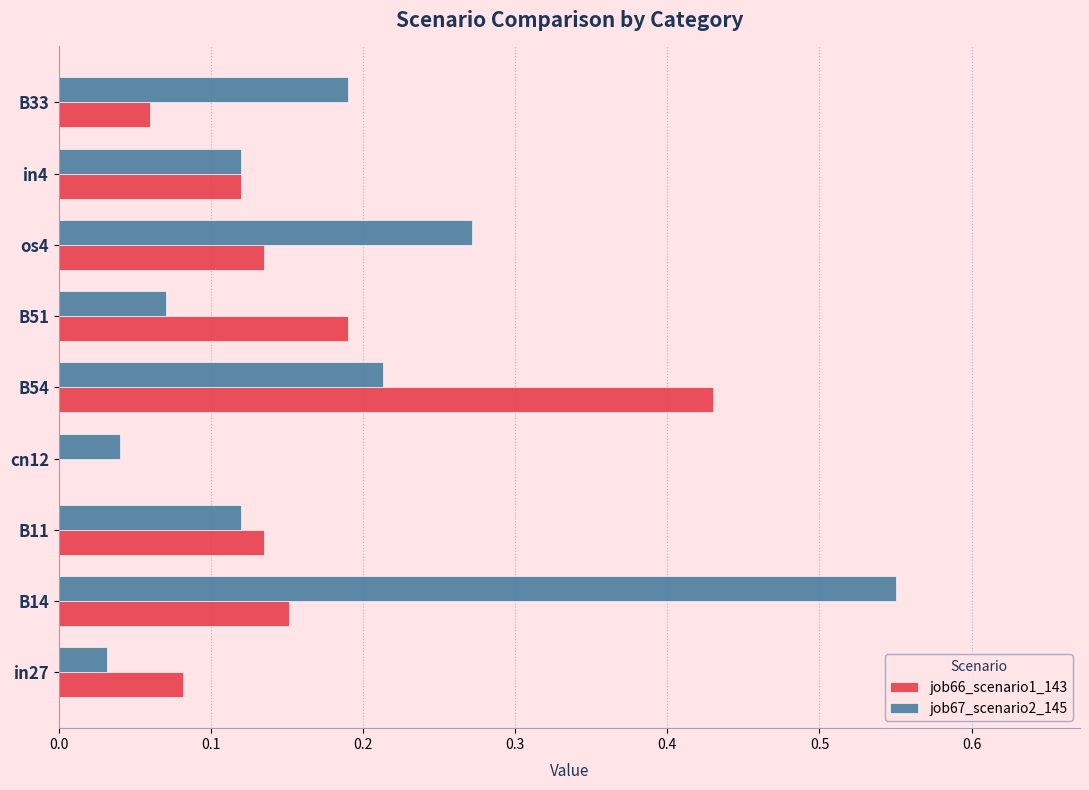

What are all the series names shown in the legend?

job66_scenario1_143, job67_scenario2_145